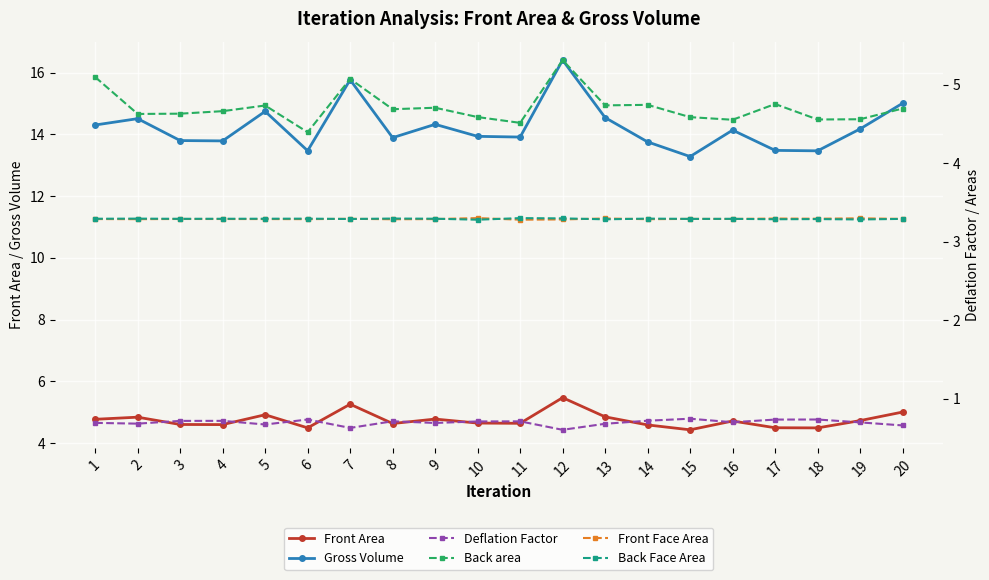

List the labels in order of Back Face Area value, largest first.

11, 12, 8, 14, 2, 6, 9, 5, 1, 4, 3, 16, 20, 15, 7, 18, 17, 13, 19, 10